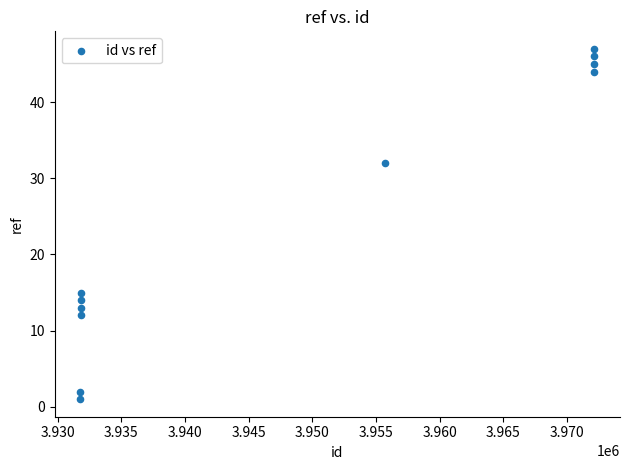

What is the average X value?

3948646